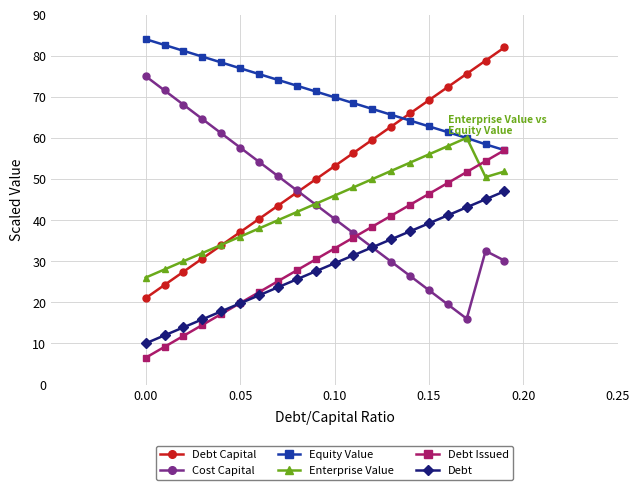

True or false: Debt and Equity Value intersect in this chart.

False